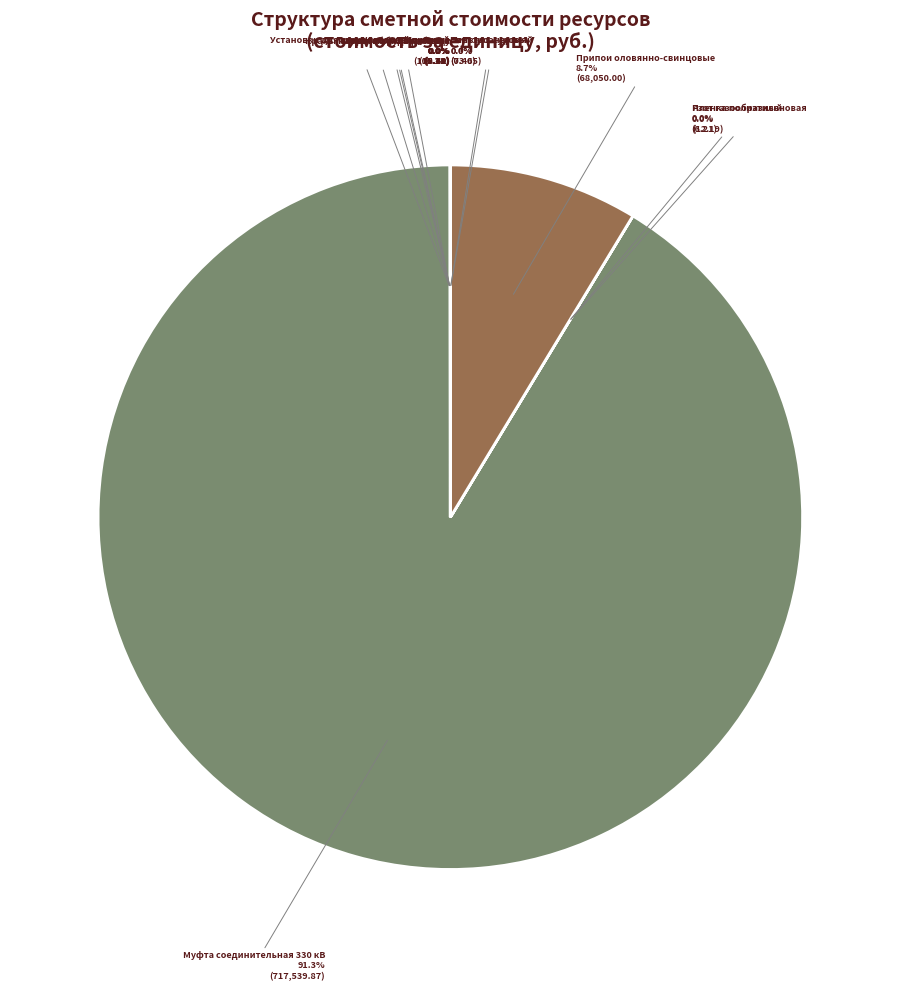

Rank the categories by value from lowest to highest.

Электроэнергия, Прессы гидравлические, Азот газообразный, Насосы вакуумные, Установки для сварки ручной дуговой, Затраты труда рабочих, Пленка полиэтиленовая, Автомобили бортовые, Миткаль суровый, Краны на автомобильном ходу, Припои оловянно-свинцовые, Муфта соединительная 330 кВ